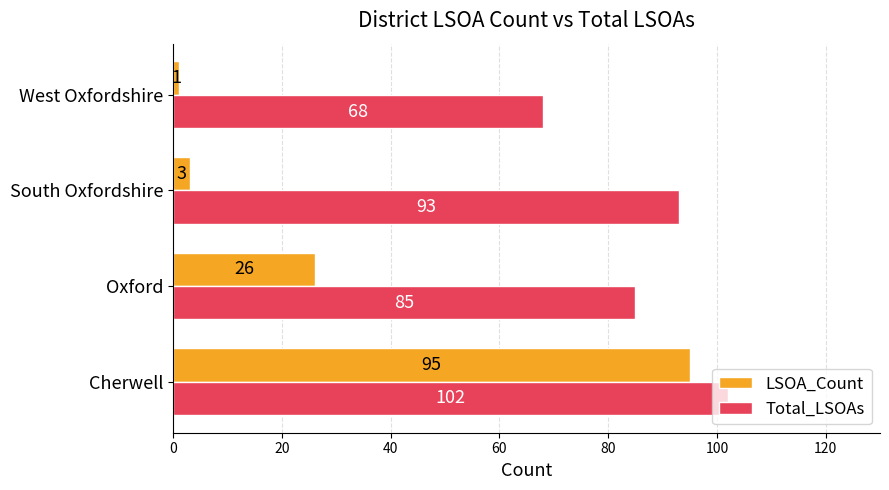

Rank the series by their average value, from highest to lowest.

Total_LSOAs, LSOA_Count